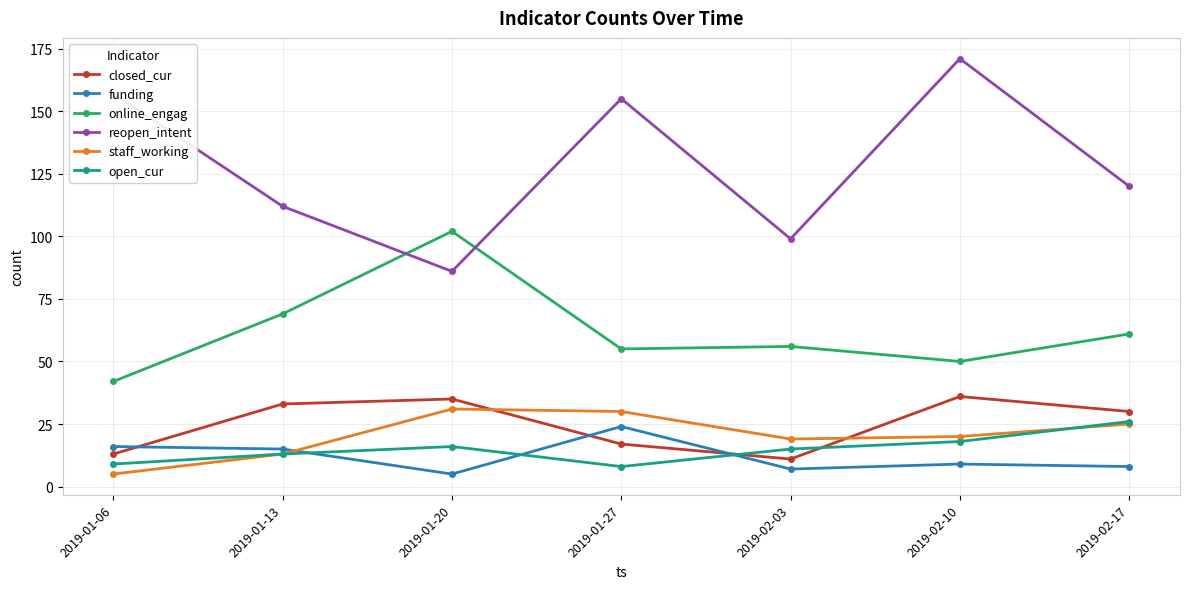

Count the number of data series in this chart.

6